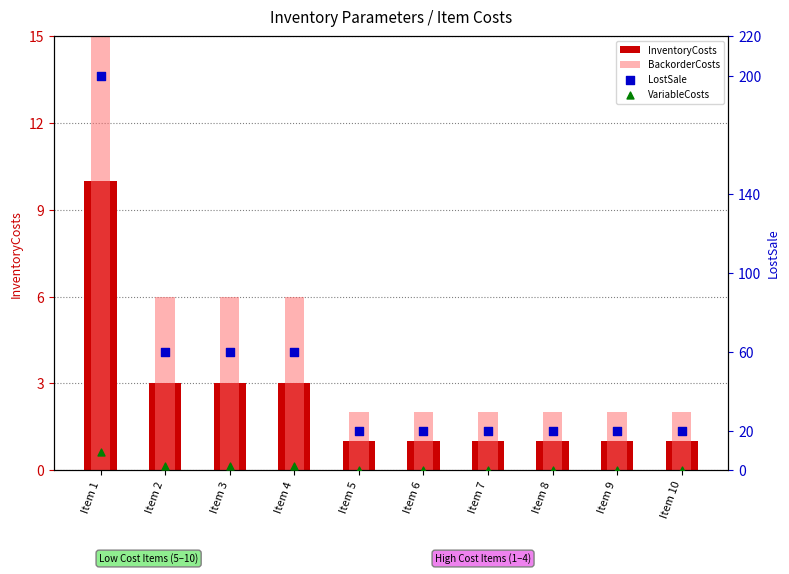

What are all the series names shown in the legend?

InventoryCosts, BackorderCosts, LostSale, VariableCosts